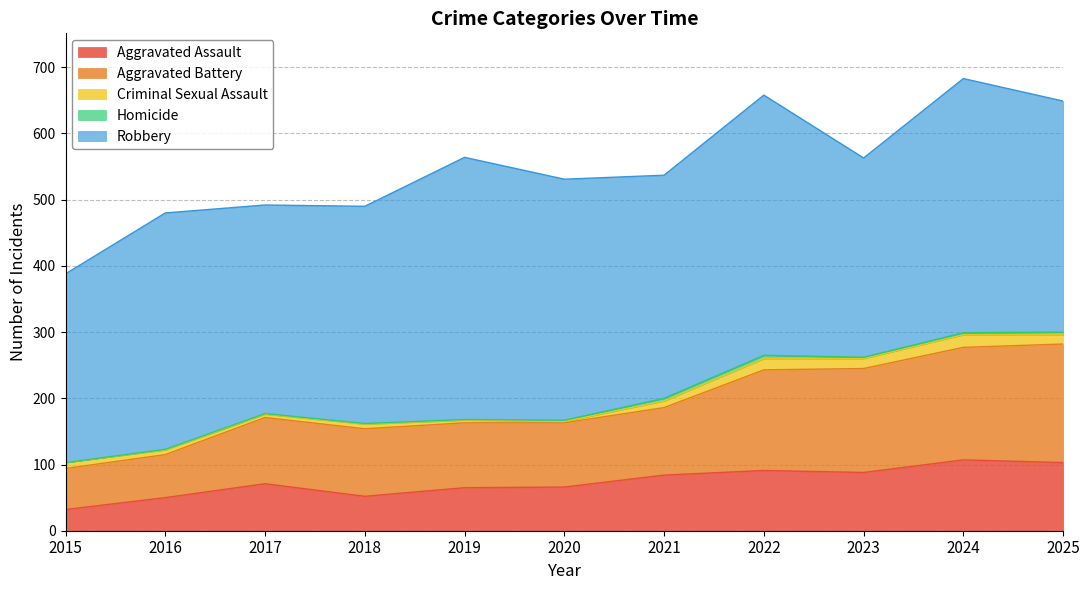

Which category has the highest value across all series?

2019